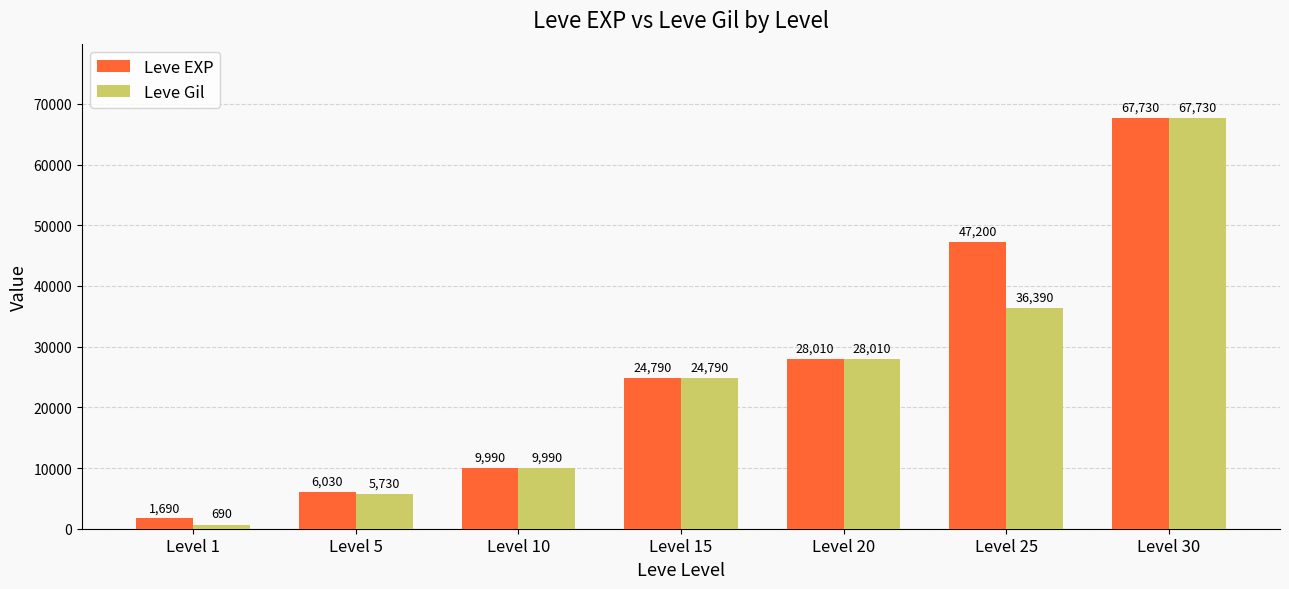

Rank the categories by Leve Gil value from highest to lowest.

Level 30, Level 25, Level 20, Level 15, Level 10, Level 5, Level 1